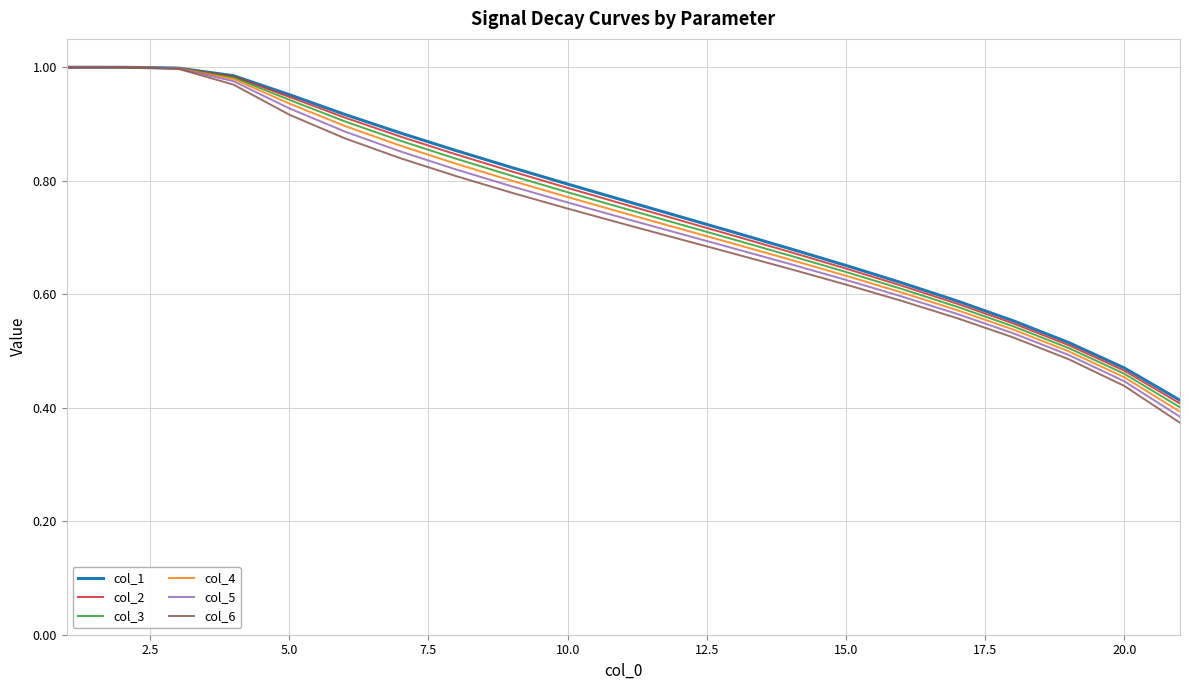

Which series has the largest range (max minus min)?

col_6